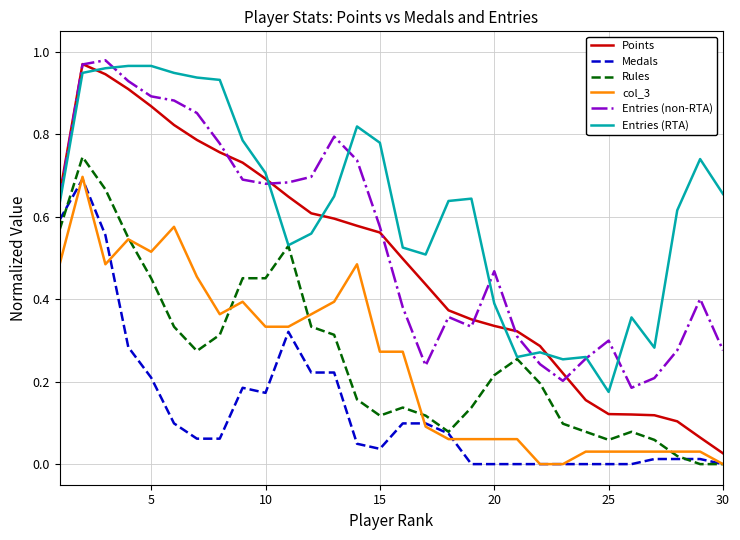

True or false: col_3 and Entries (non-RTA) intersect in this chart.

False